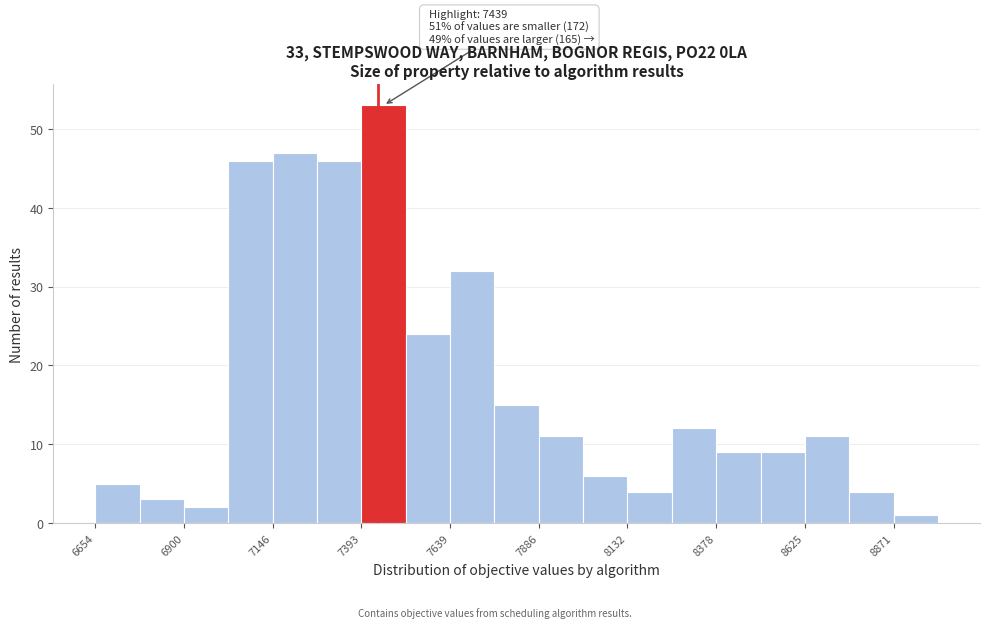

Around what value on the x-axis is the tallest bar? Give the approximate position of its centre, as read against the axis.

7450